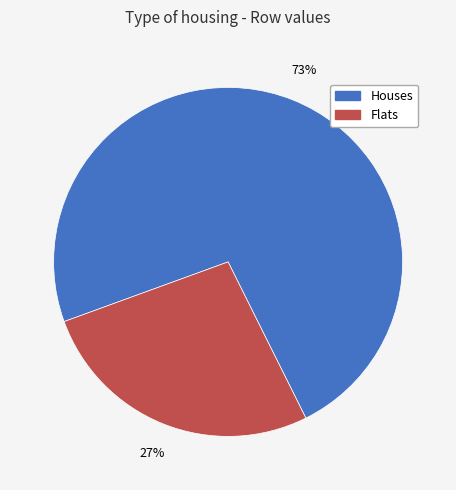

Between Flats and Houses, which is larger?

Houses